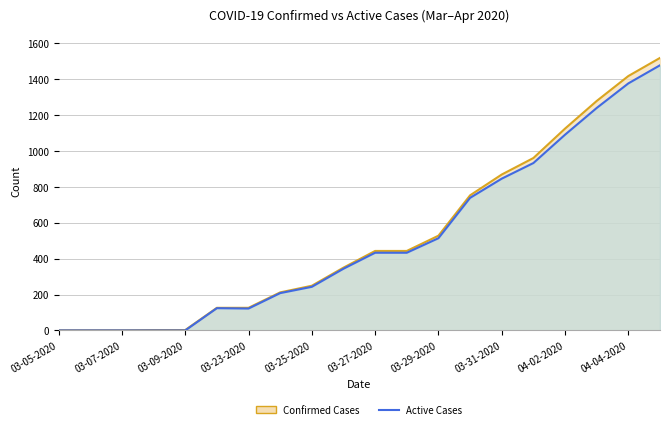

Does the chart display data point markers on the line(s)?

No